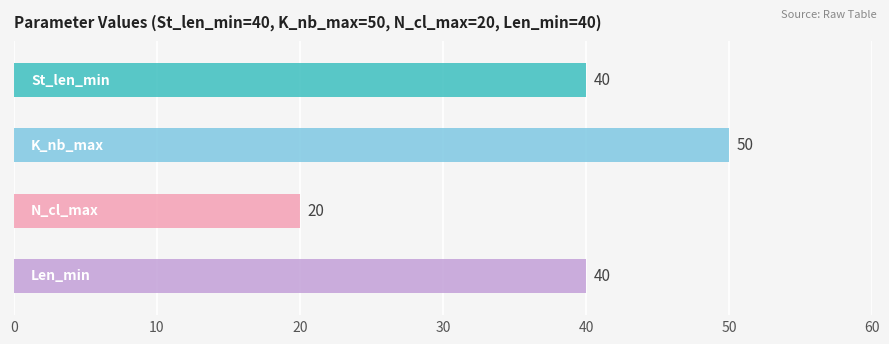

What is the approximate value of Len_min at K_nb_max?

40